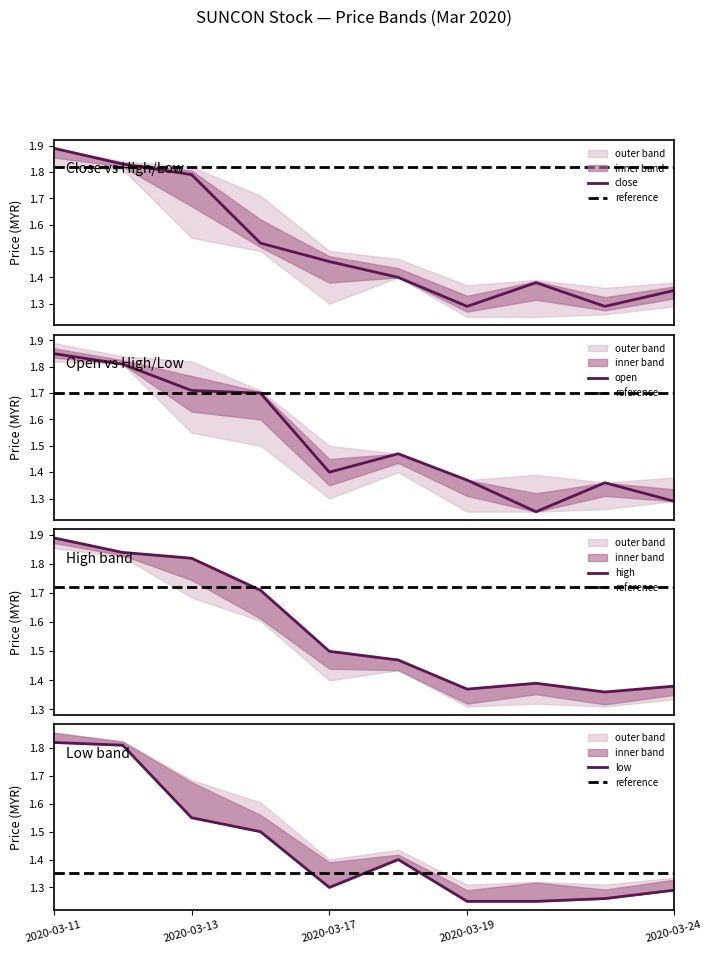

Reading left to right, extract all data points from this chart.

close: 2020-03-11=1.9	2020-03-12=1.8	2020-03-13=1.8	2020-03-16=1.5	2020-03-17=1.5	2020-03-18=1.4	2020-03-19=1.3	2020-03-20=1.4	2020-03-23=1.3	2020-03-24=1.4
high: 2020-03-11=1.9	2020-03-12=1.8	2020-03-13=1.8	2020-03-16=1.7	2020-03-17=1.5	2020-03-18=1.5	2020-03-19=1.4	2020-03-20=1.4	2020-03-23=1.4	2020-03-24=1.4
low: 2020-03-11=1.8	2020-03-12=1.8	2020-03-13=1.6	2020-03-16=1.5	2020-03-17=1.3	2020-03-18=1.4	2020-03-19=1.2	2020-03-20=1.2	2020-03-23=1.3	2020-03-24=1.3
open: 2020-03-11=1.9	2020-03-12=1.8	2020-03-13=1.7	2020-03-16=1.7	2020-03-17=1.4	2020-03-18=1.5	2020-03-19=1.4	2020-03-20=1.2	2020-03-23=1.4	2020-03-24=1.3